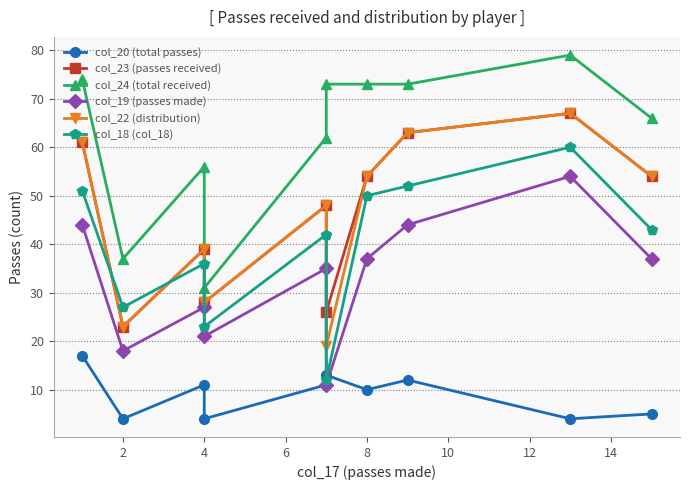

True or false: col_18 (col_18) and col_19 (passes made) cross at least once.

False